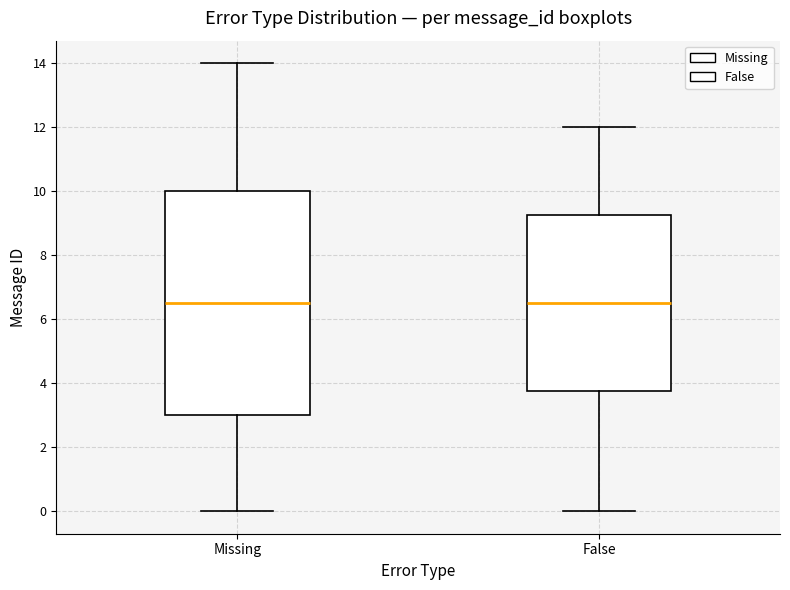

Reading left to right, read every box against the y-axis: the position of its median line, the range the box covers, and the ends of its whiskers. The values are not printed on the chart, so give them approximately, as read against the axis.

Missing: median 6.6, box 3.0 to 10.0, whiskers 0.0 to 14.0
False: median 6.6, box 3.8 to 9.2, whiskers 0.0 to 12.0